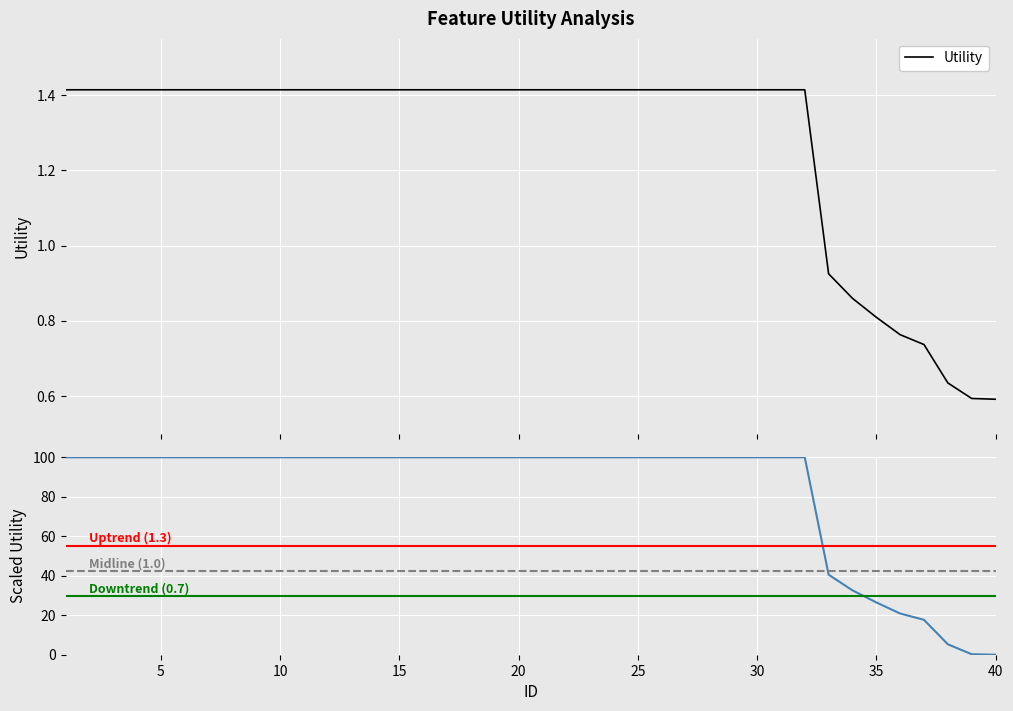

What is the sum of the values at 38 and 14?

2.0